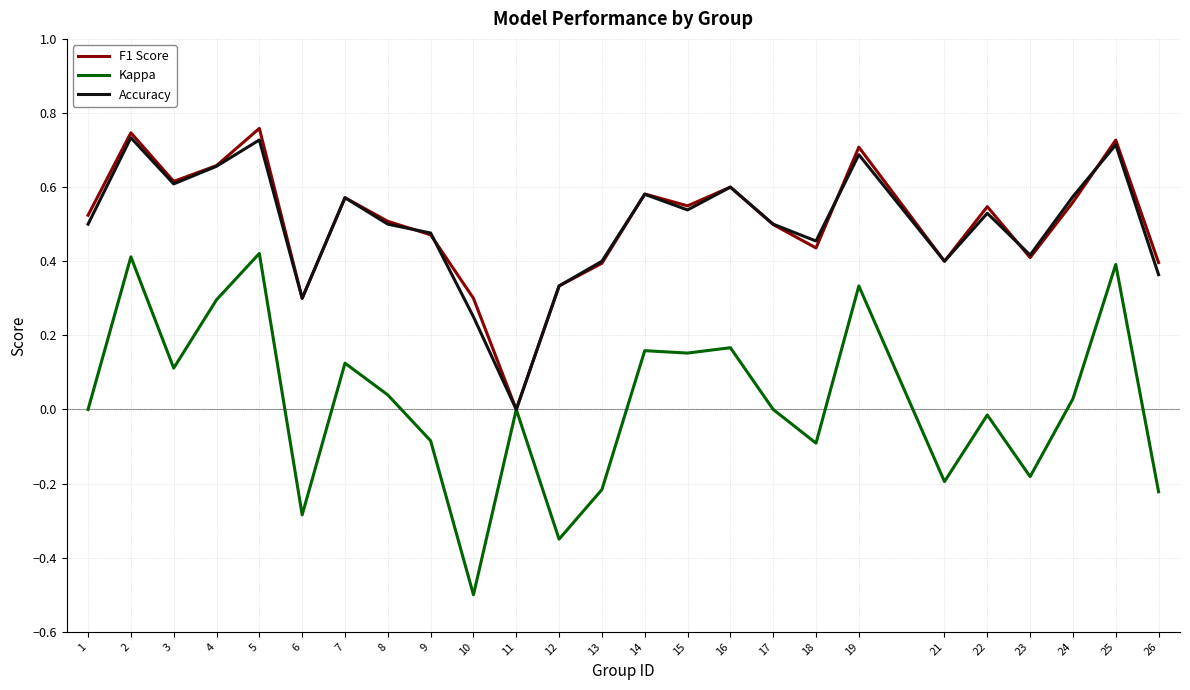

What is the minimum value for Kappa?

-0.5